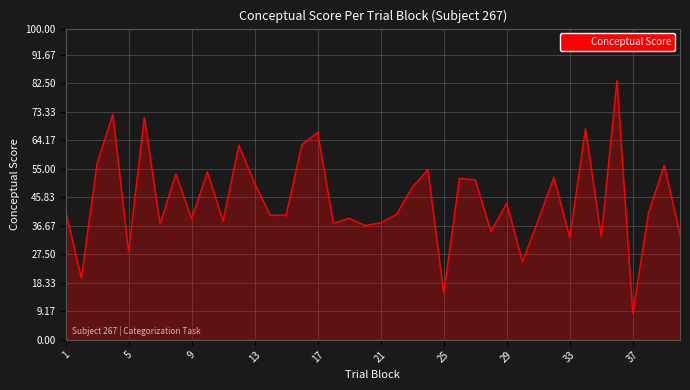

What is the smallest value displayed?

8.6